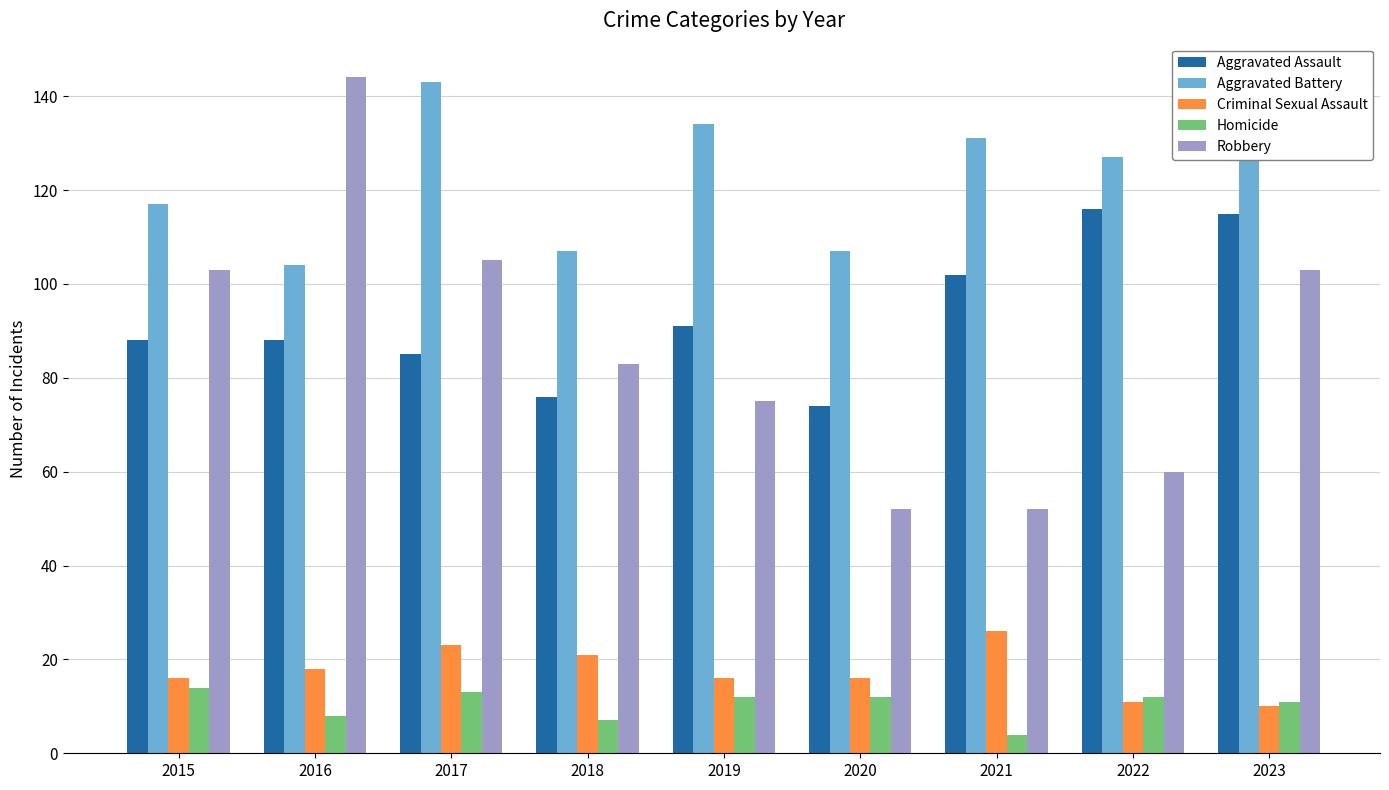

Reading left to right, what are all the values shown in this chart?

Aggravated Assault: 2015=88	2016=88	2017=85	2018=76	2019=91	2020=74	2021=102	2022=116	2023=115
Aggravated Battery: 2015=117	2016=104	2017=143	2018=107	2019=134	2020=107	2021=131	2022=127	2023=141
Criminal Sexual Assault: 2015=16	2016=18	2017=23	2018=21	2019=16	2020=16	2021=26	2022=11	2023=10
Homicide: 2015=14	2016=8	2017=13	2018=7	2019=12	2020=12	2021=4	2022=12	2023=11
Robbery: 2015=103	2016=144	2017=105	2018=83	2019=75	2020=52	2021=52	2022=60	2023=103